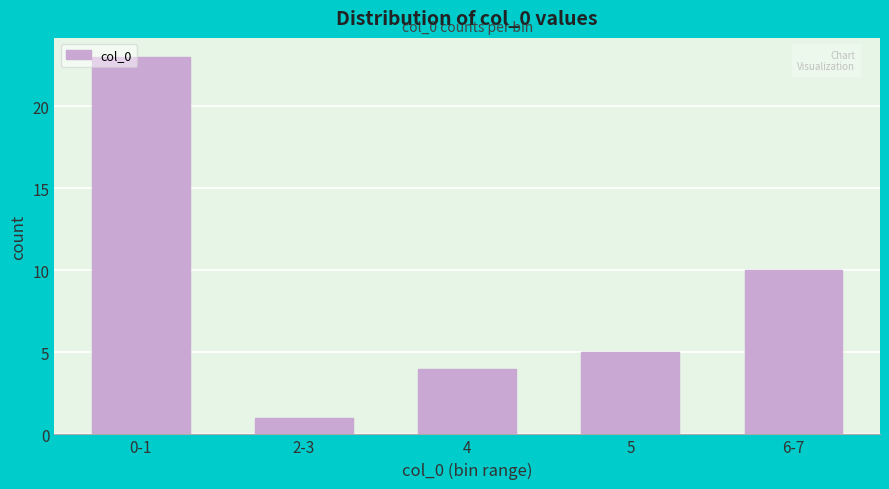

Reading right to left, what are all the values shown in this chart?

6-7=10	5=5	4=4	2-3=1	0-1=23